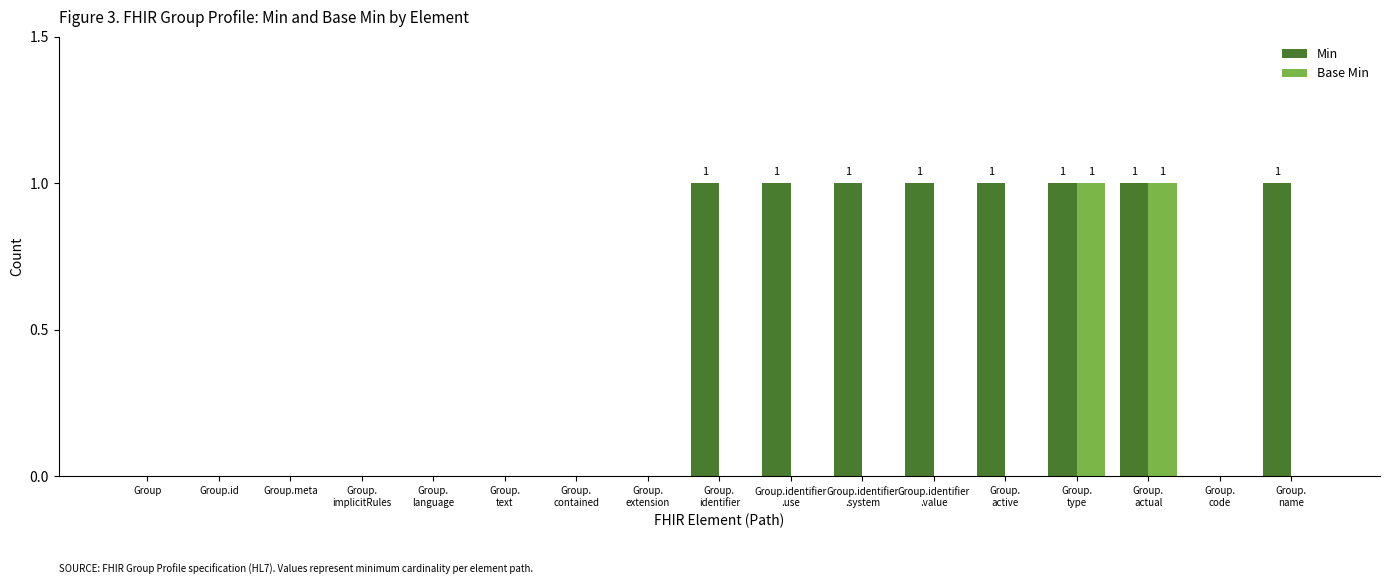

The value of Min at Group.meta is 0. True or false?

True